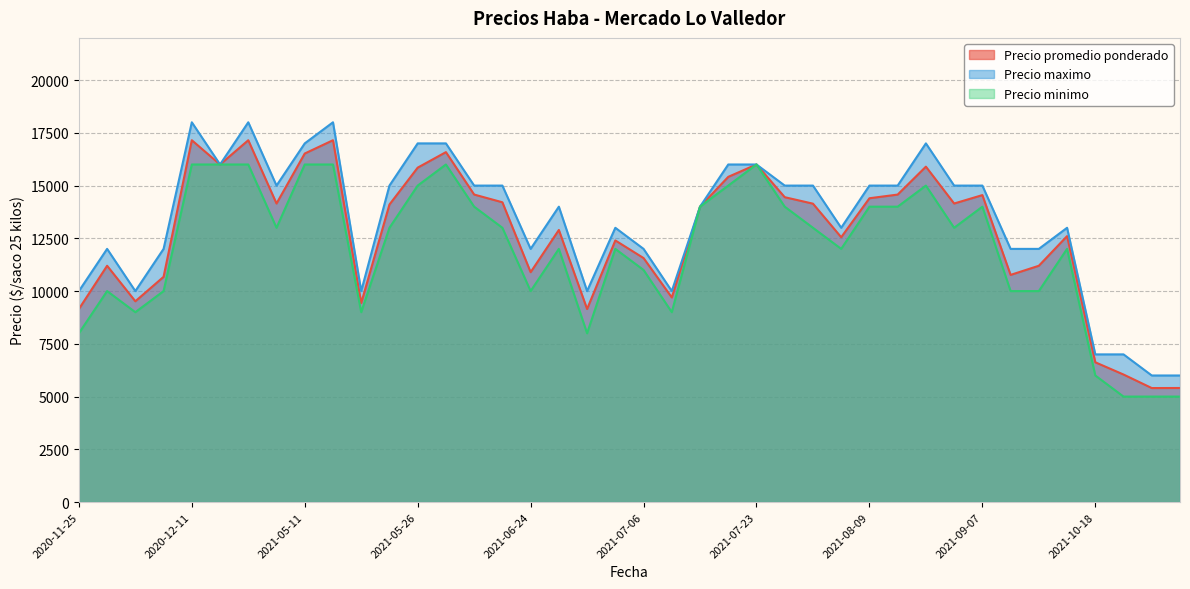

What is the greatest value displayed?

18000